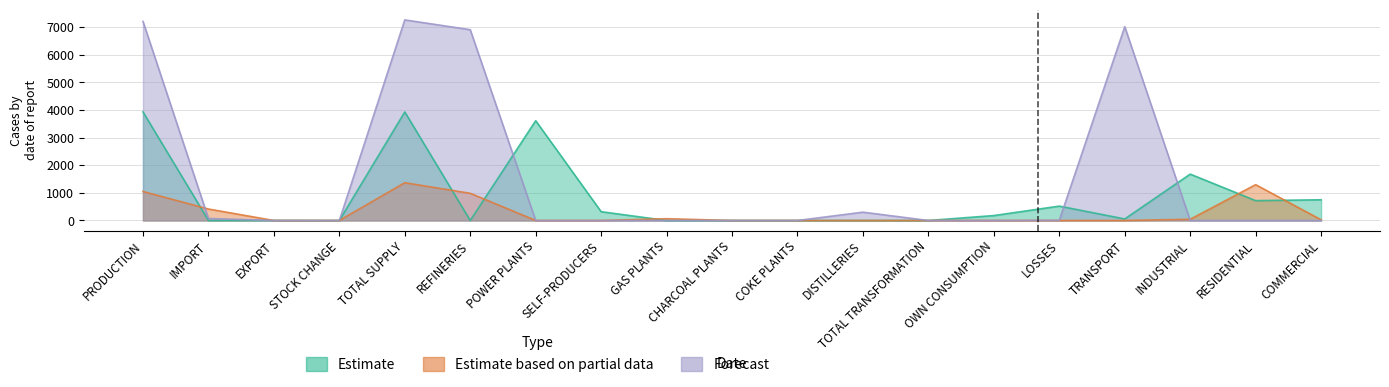

At which category is the sum across all series the highest?

TOTAL SUPPLY